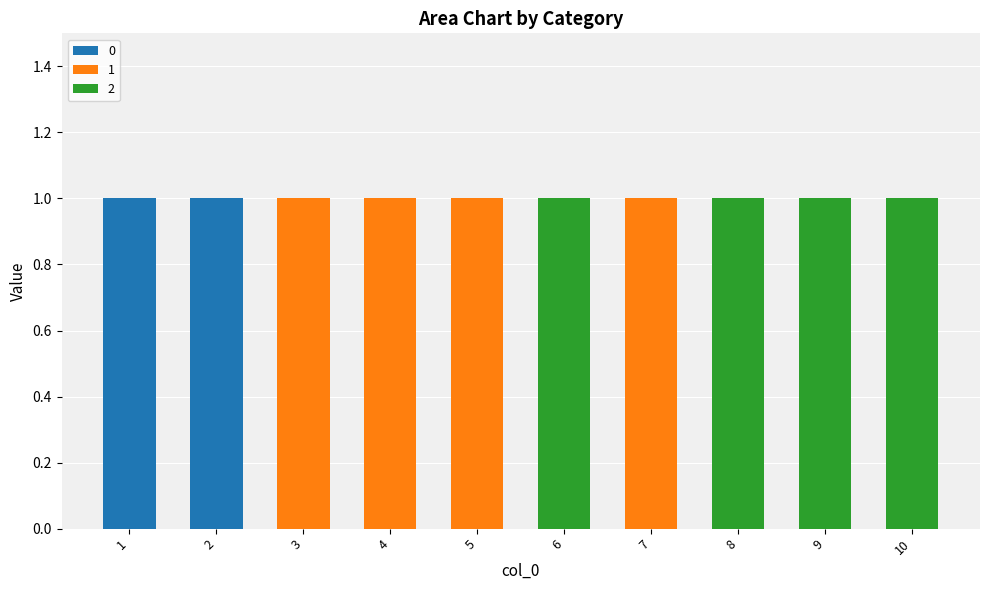

The value of 0 at 5 is 0. True or false?

True